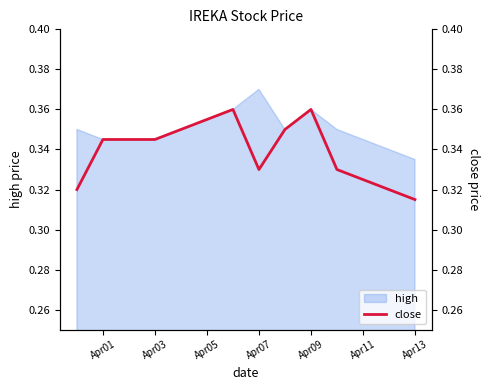

What position from the right is Apr03?

7